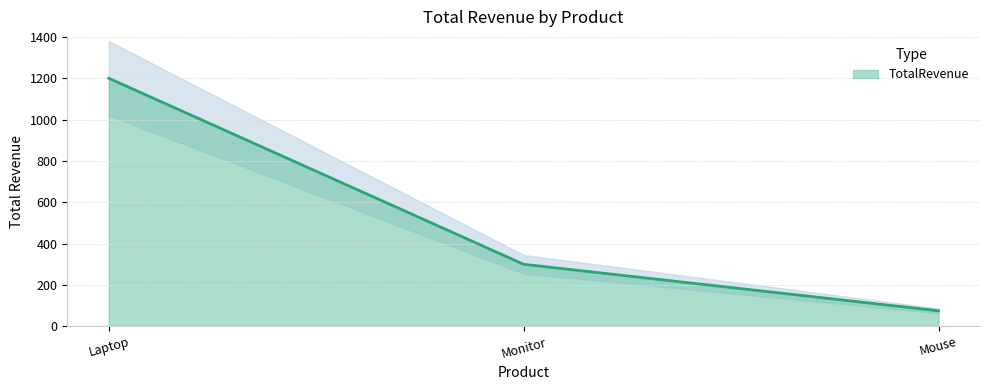

Rank the categories by value from lowest to highest.

Mouse, Monitor, Laptop